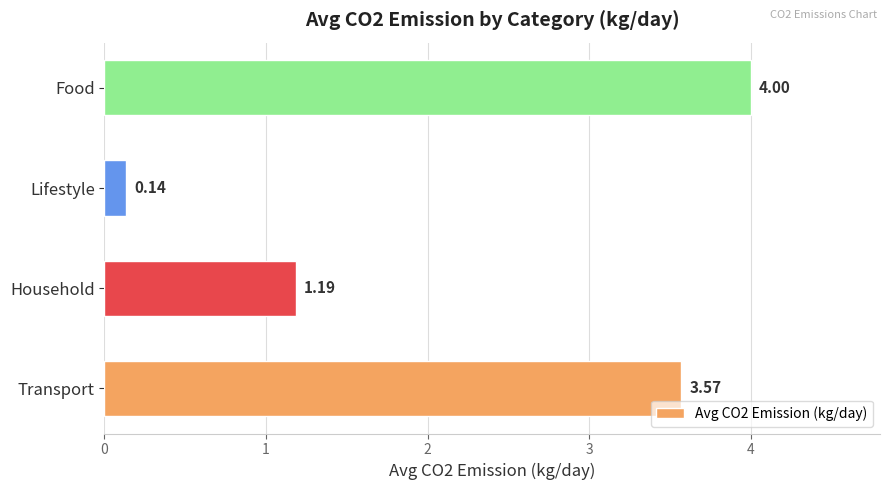

Which label corresponds to the largest value in the chart?

Food